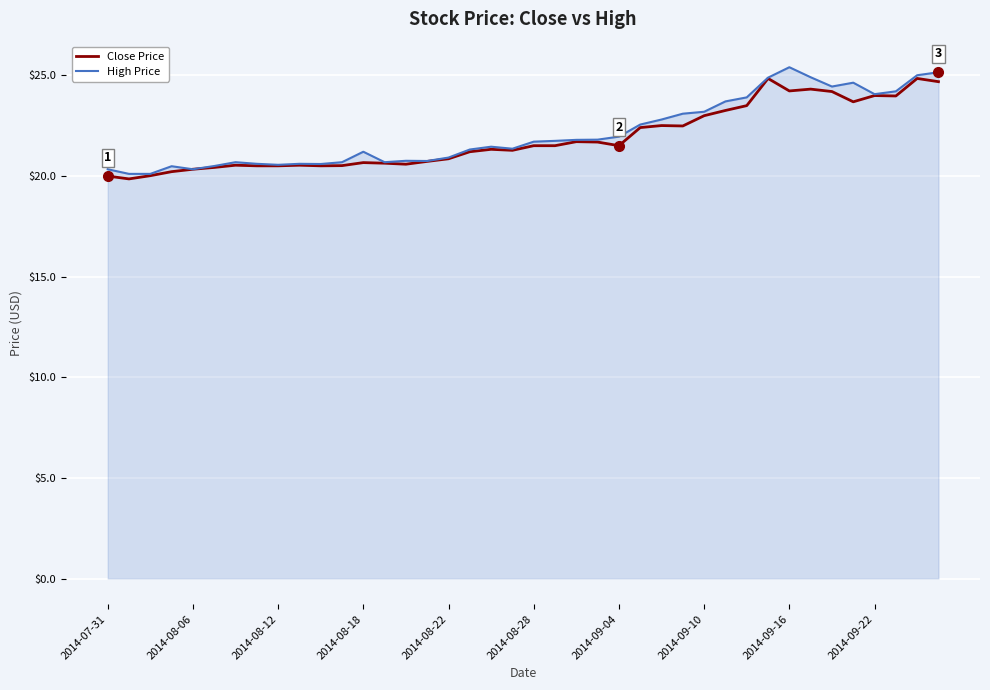

What is the difference between the second highest and minimum values in the Close Price series?

5.0